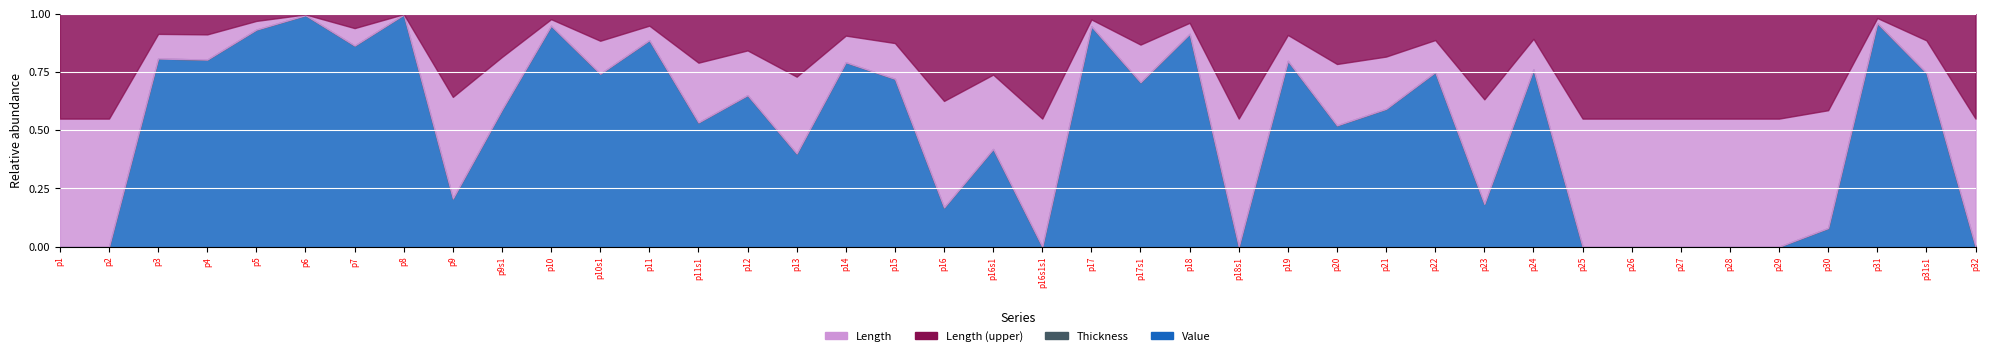

At which category is the sum across all series the highest?

p8